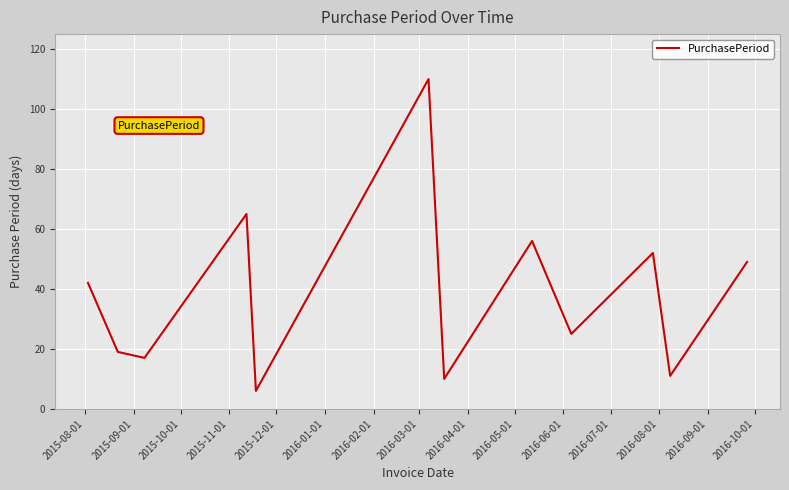

What is the maximum value shown in the chart?

110